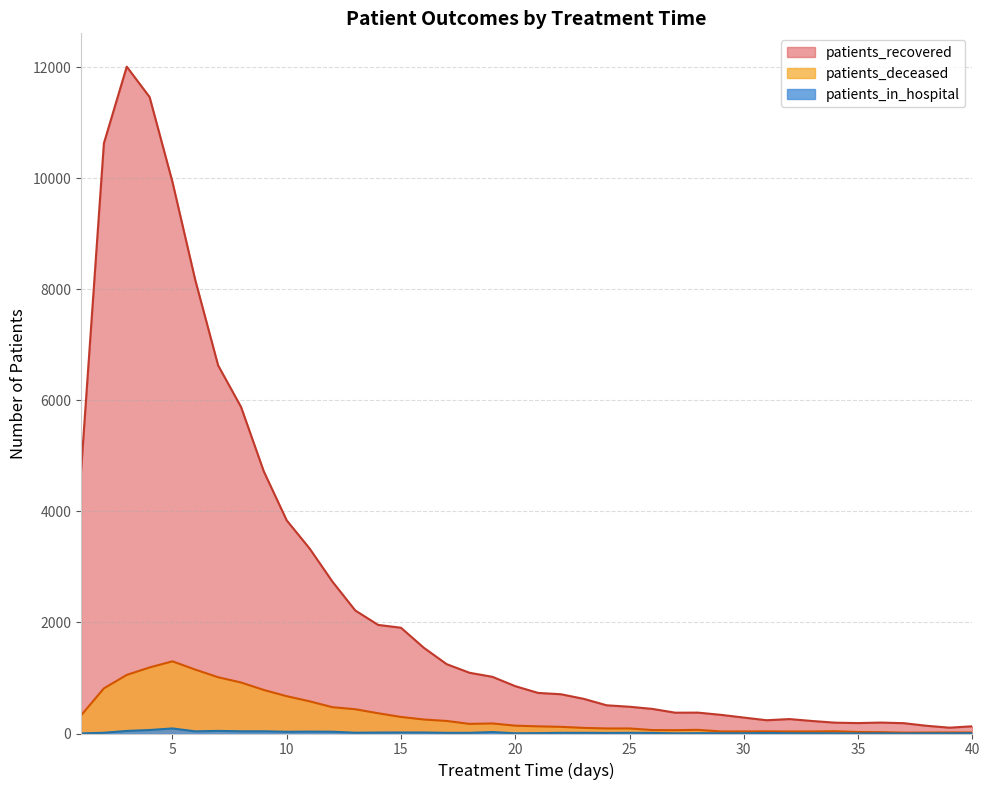

List the labels in order of patients_in_hospital value, largest first.

5, 4, 7, 3, 8, 9, 6, 11, 12, 10, 19, 15, 16, 14, 13, 2, 17, 18, 22, 23, 25, 24, 26, 31, 21, 28, 40, 29, 30, 32, 33, 20, 34, 27, 36, 38, 39, 1, 35, 37